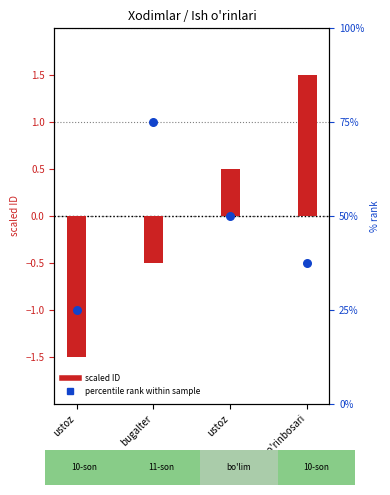

At how many categories does at least one series exceed 66?

1